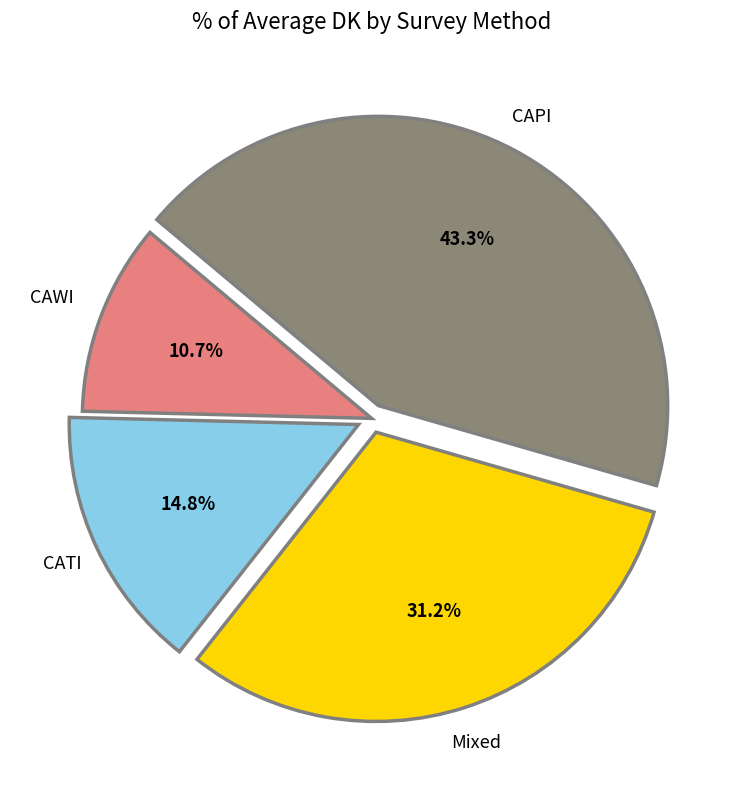

Is there any slice that represents more than half of the pie?

No